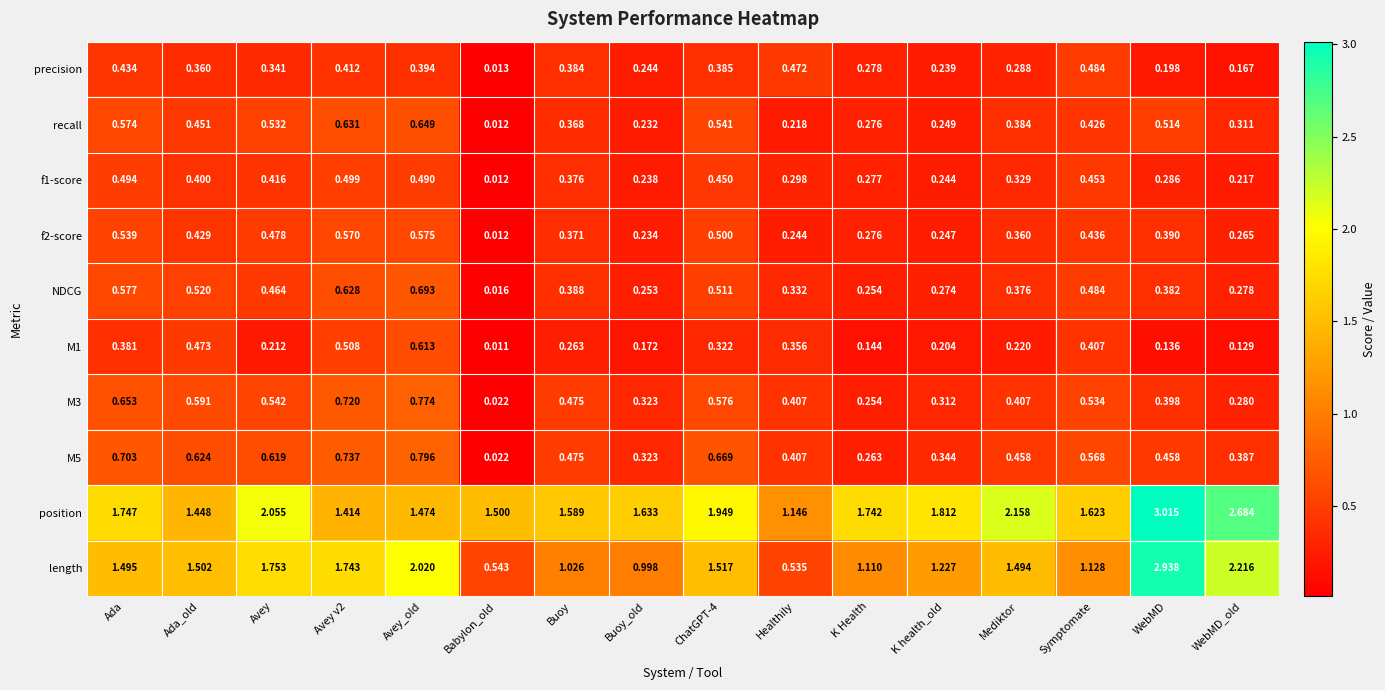

Which series has the widest spread of values?

length